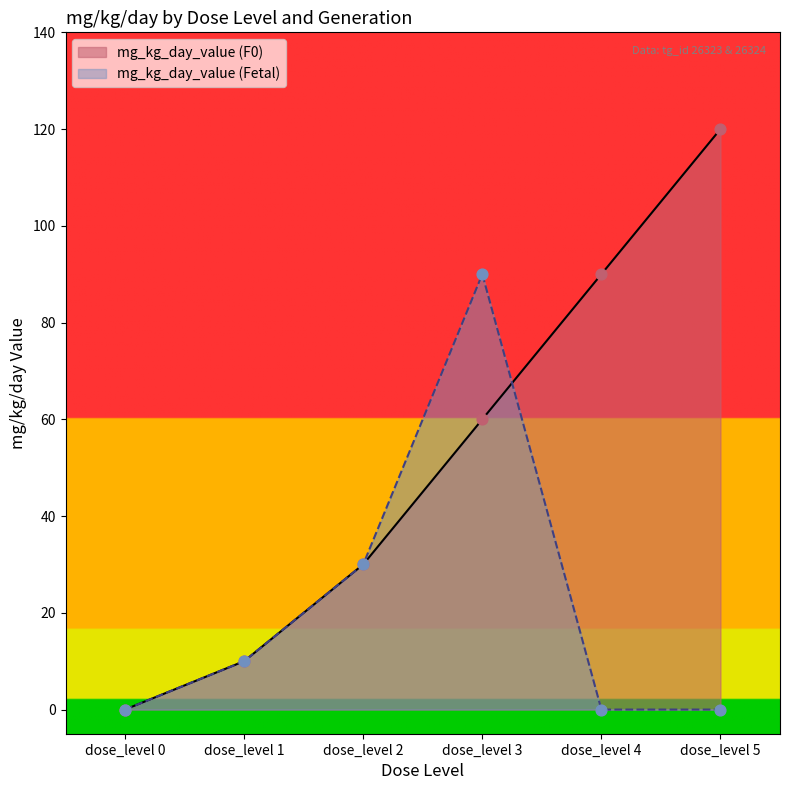

What are all the series names shown in the legend?

mg_kg_day_value (F0), mg_kg_day_value (Fetal)